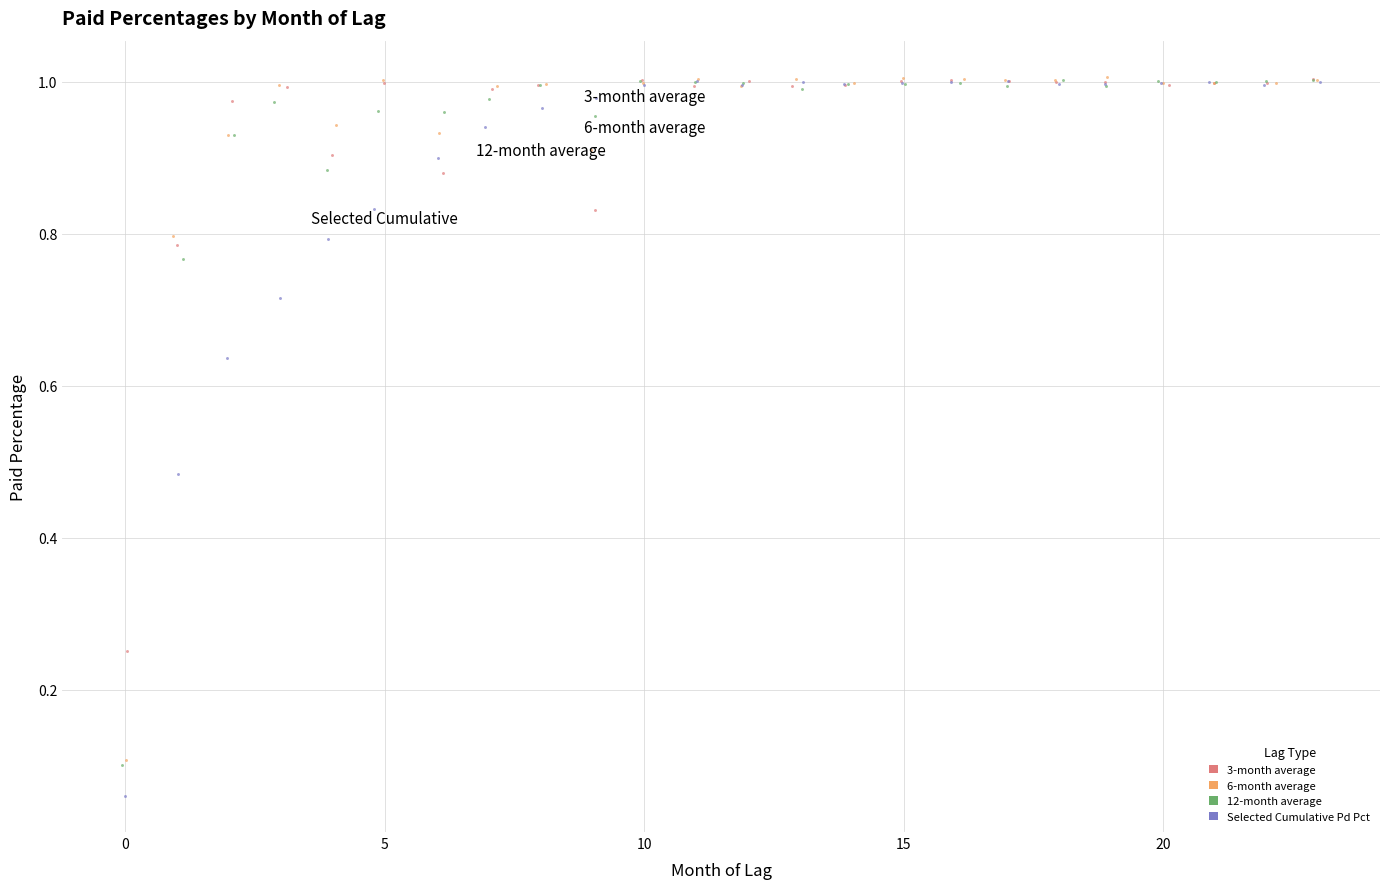

Which series reaches the minimum Y coordinate?

Selected Cumulative Pd Pct